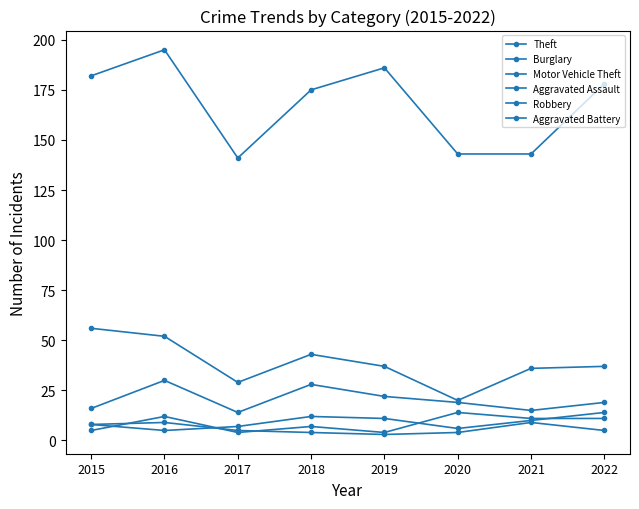

How many data points does each series have?

8